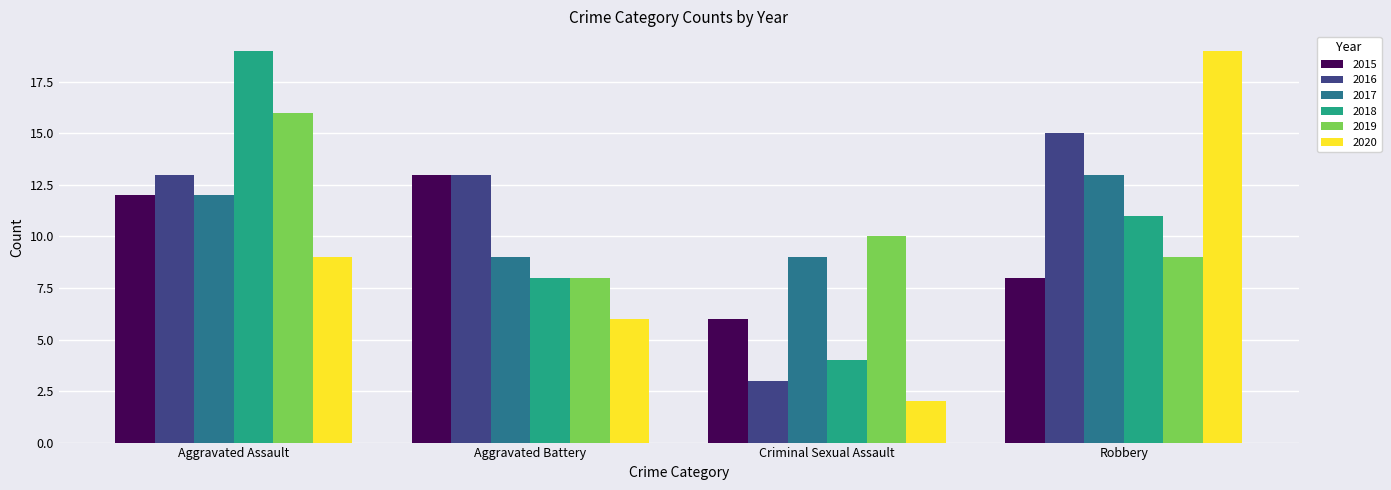

Which category has the highest value in the 2015 series?

Aggravated Battery